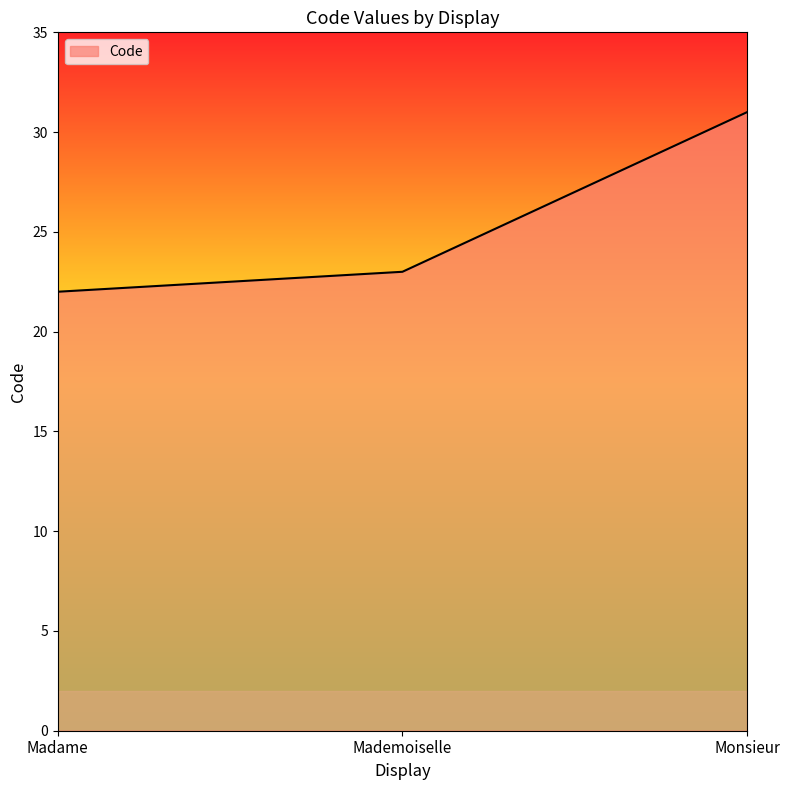

Count the number of data series in this chart.

1